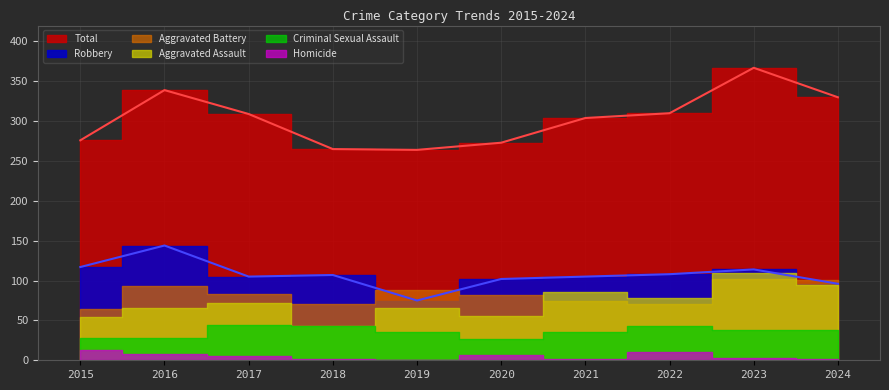

What is the maximum value shown in the chart?

367